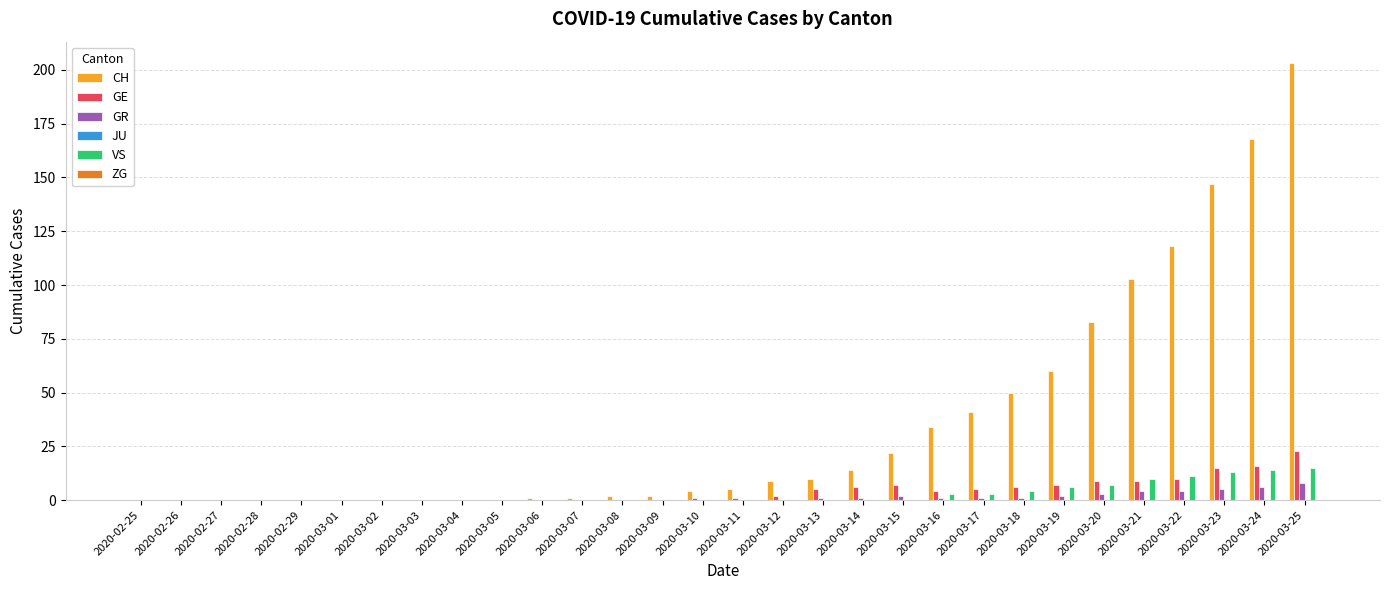

At which category is the sum across all series the highest?

2020-03-25